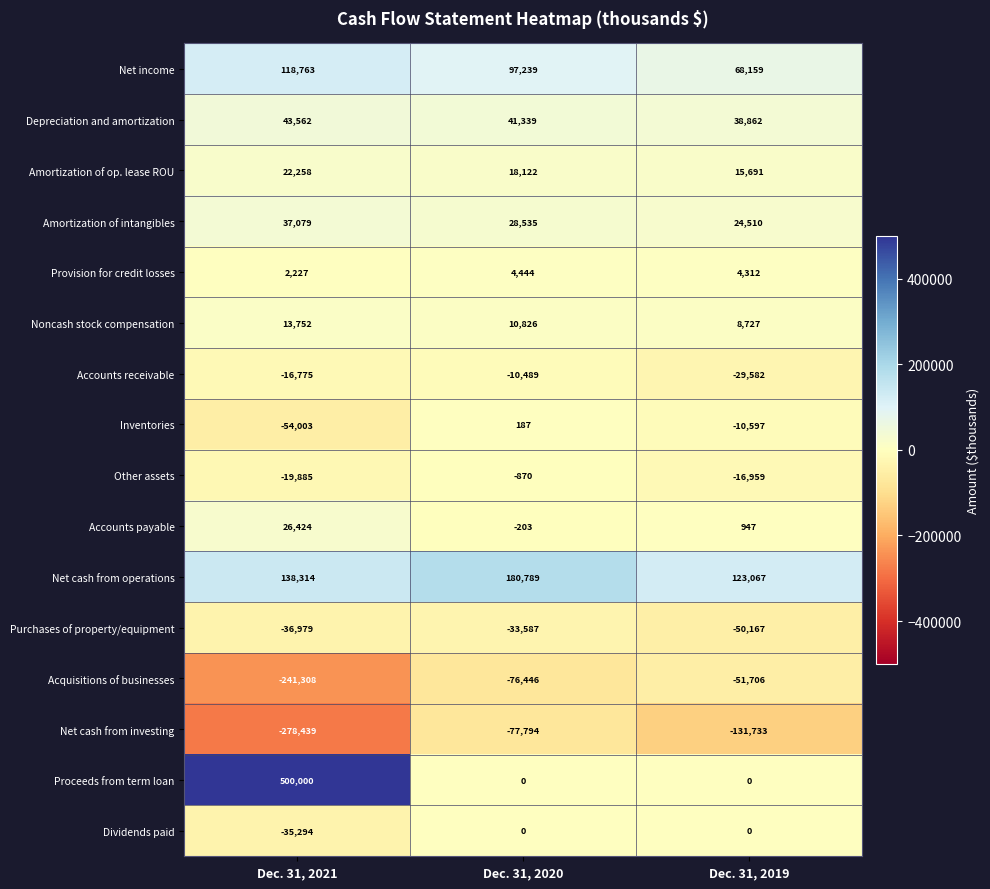

What is the difference between the highest and lowest values at Dec. 31, 2021?

778439